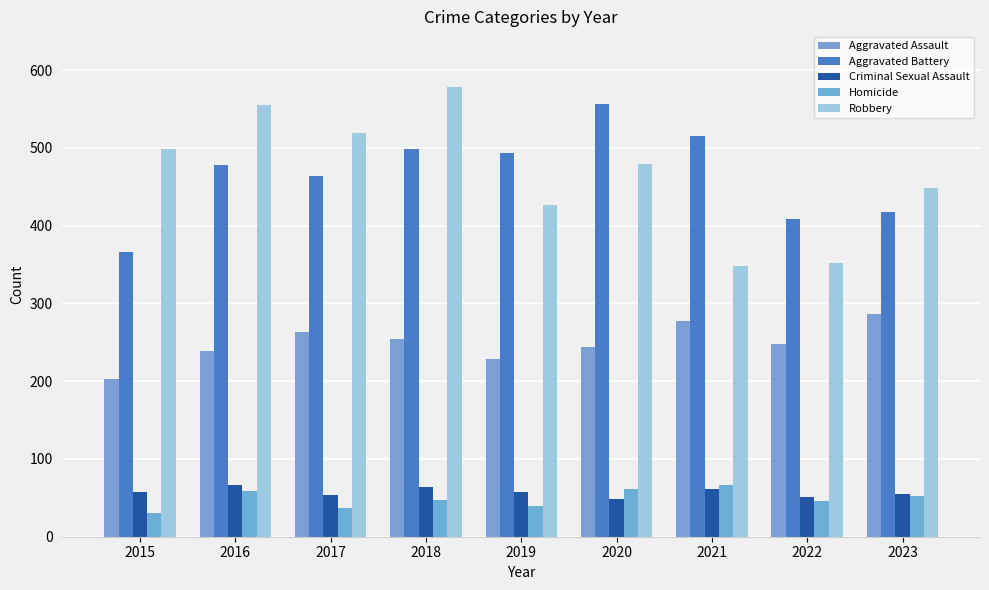

What are all the series names shown in the legend?

Aggravated Assault, Aggravated Battery, Criminal Sexual Assault, Homicide, Robbery